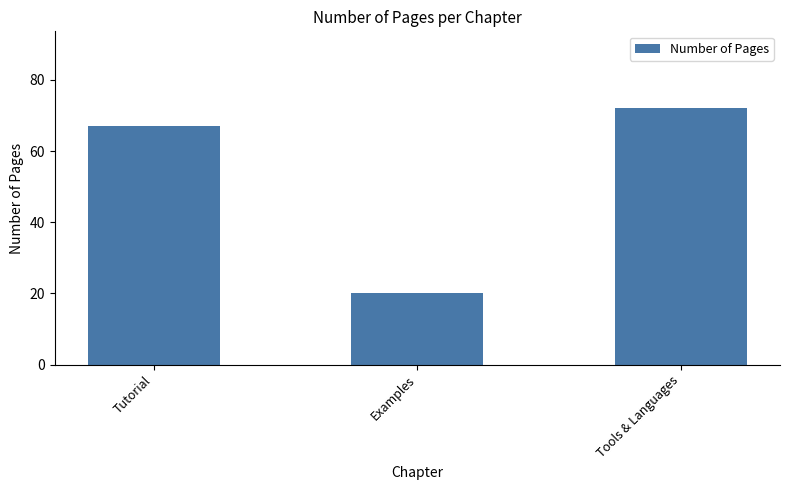

Is it true that the value at Tools & Languages is 72?

True